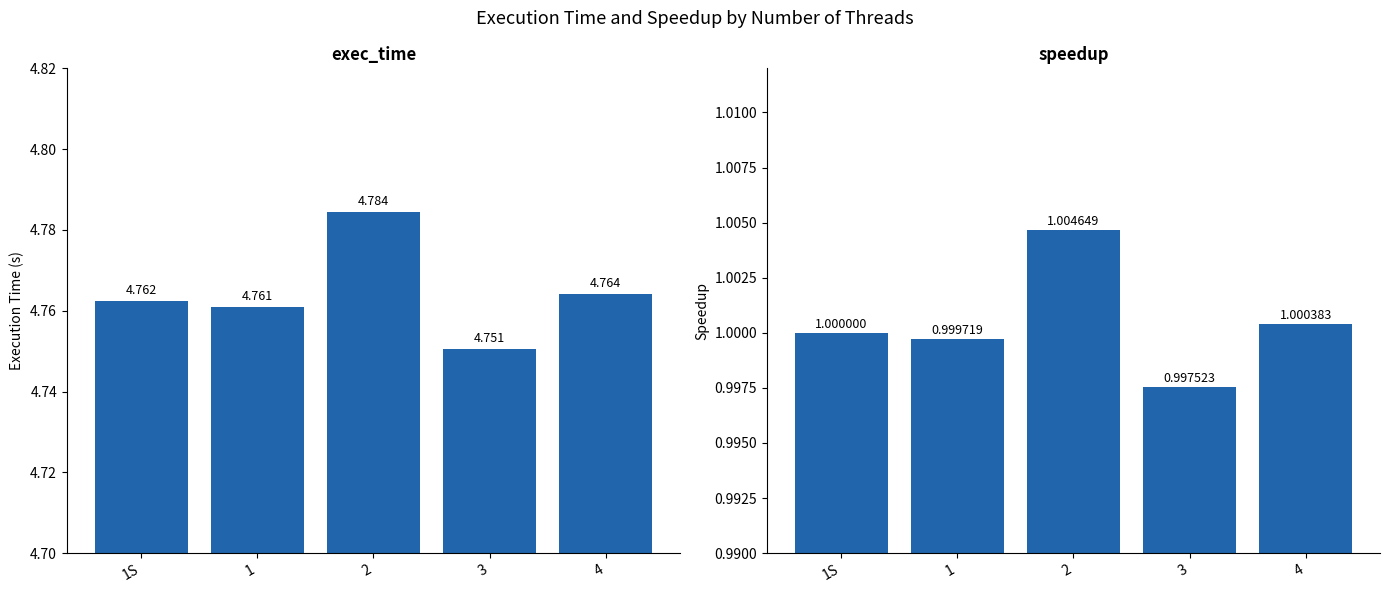

What are all the series names shown in the legend?

exec_time, speedup